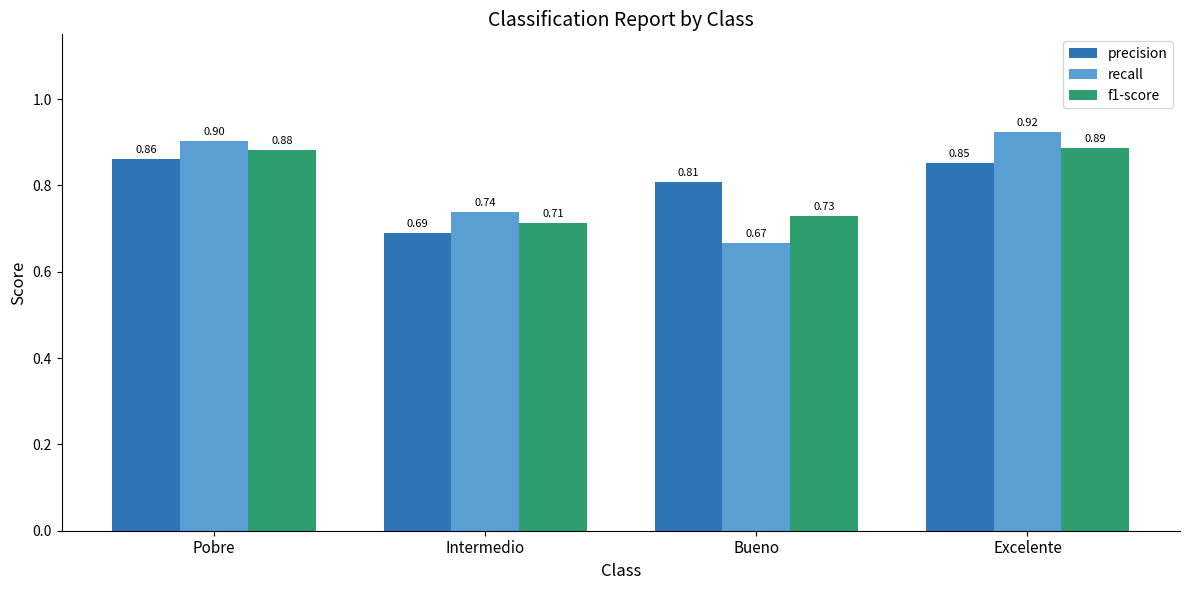

What is the approximate value of f1-score at Excelente?

0.9